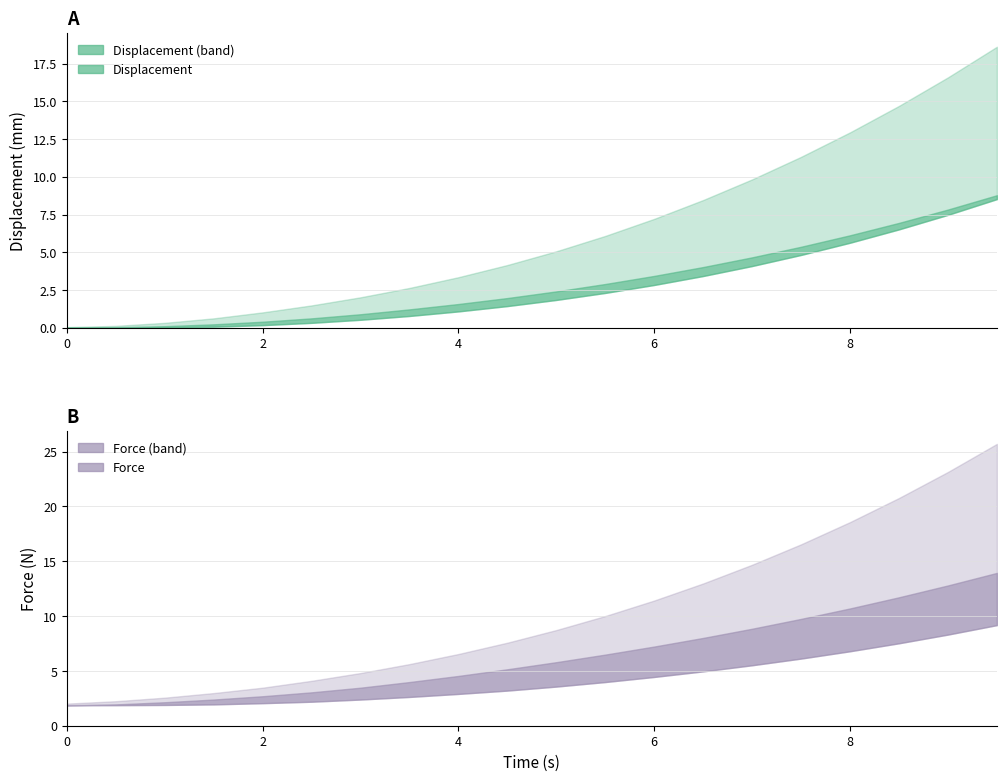

How many data points does each series have?

20